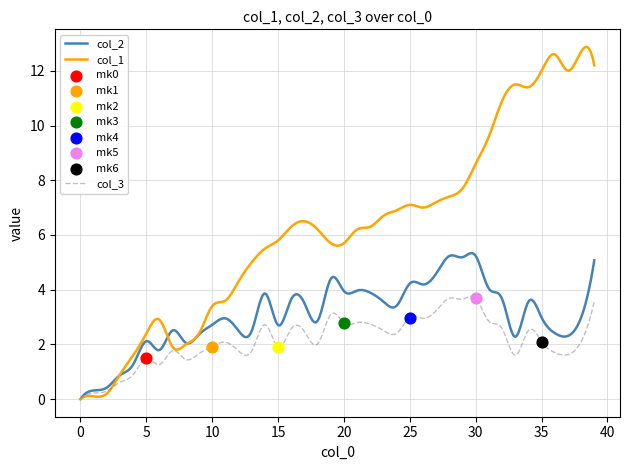

Which series reaches the minimum Y coordinate?

col_1